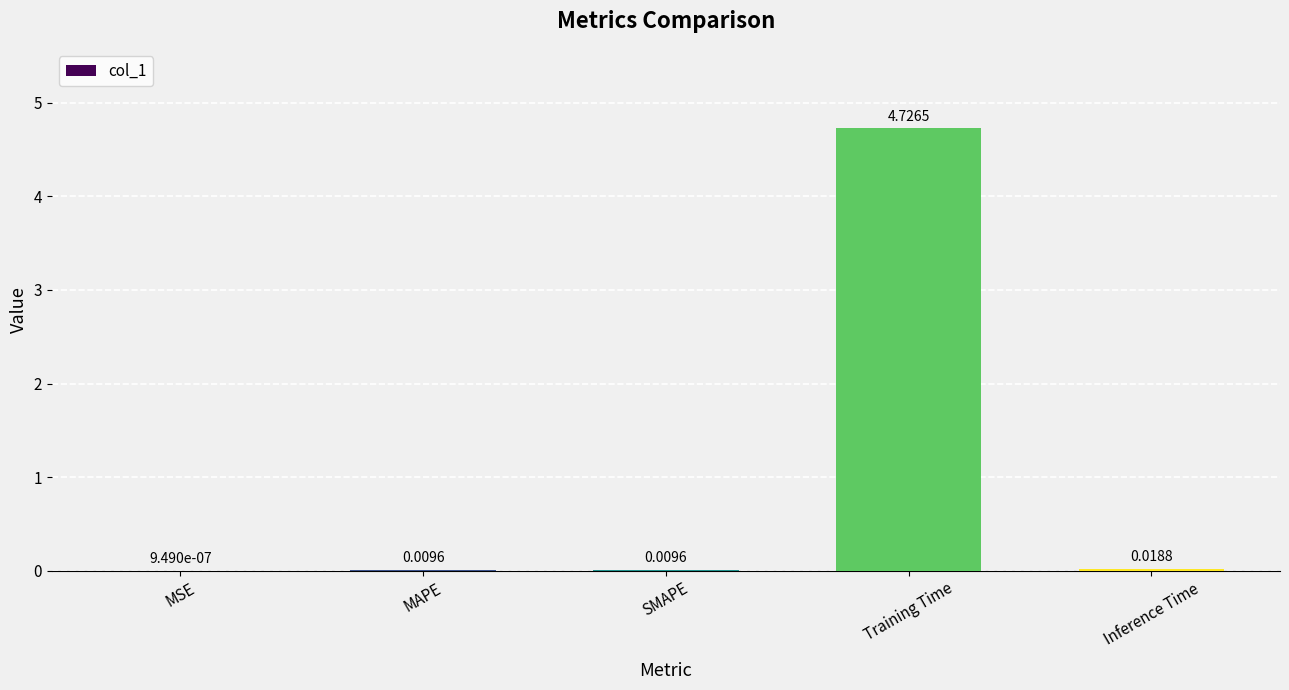

Which category has the highest value across all series?

Training Time